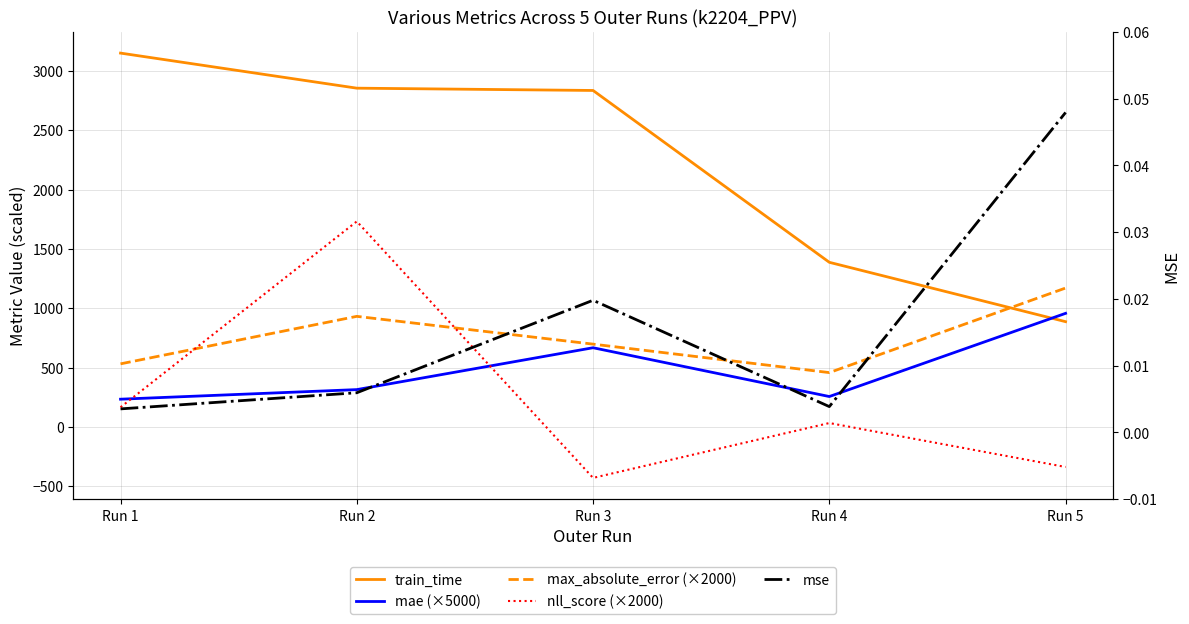

How many times do nll_score (×2000) and mae (×5000) cross each other?

2